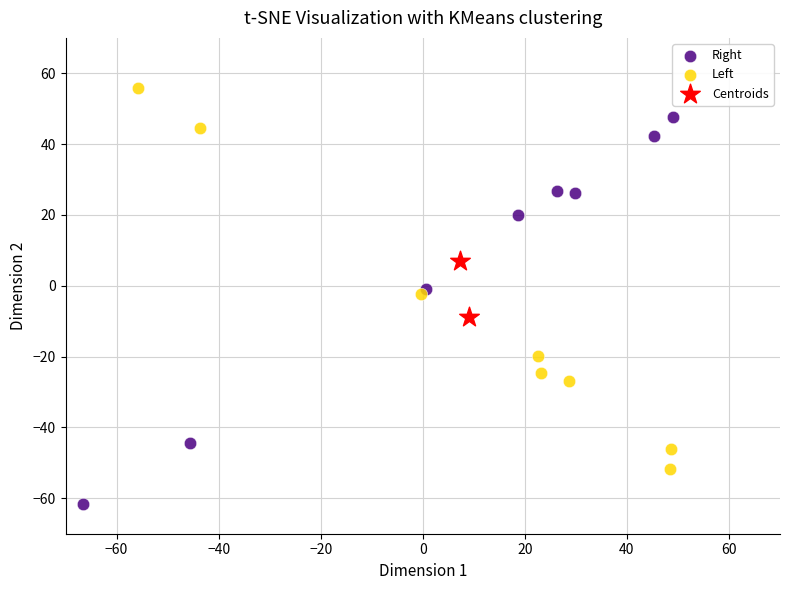

What are all the series names shown in the legend?

Right, Left, Centroids